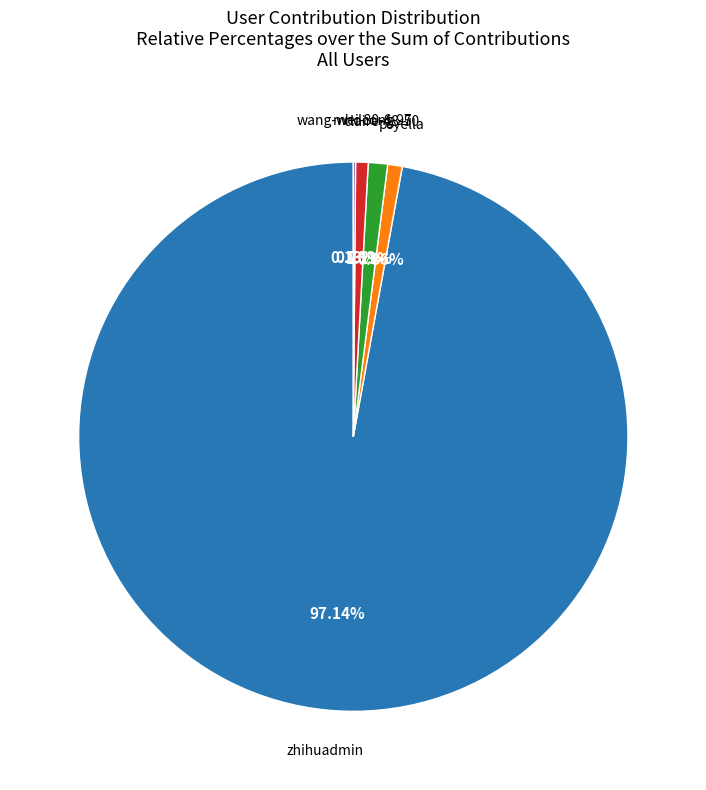

True or false: zhihuadmin accounts for 97% of the total.

True